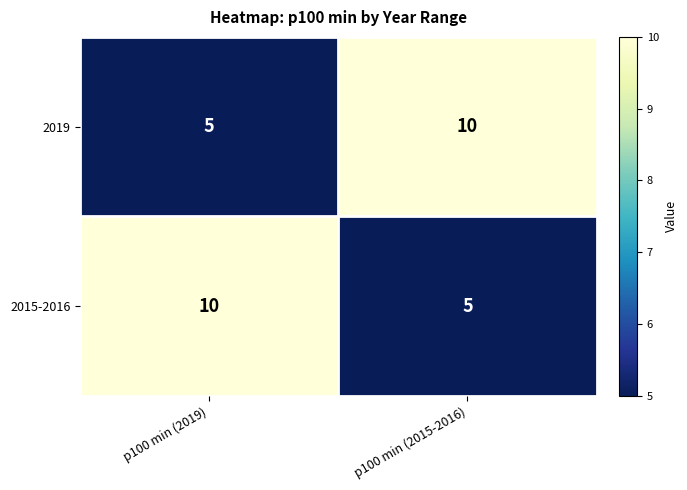

What is the difference between the highest and lowest values at p100 min (2015-2016)?

5